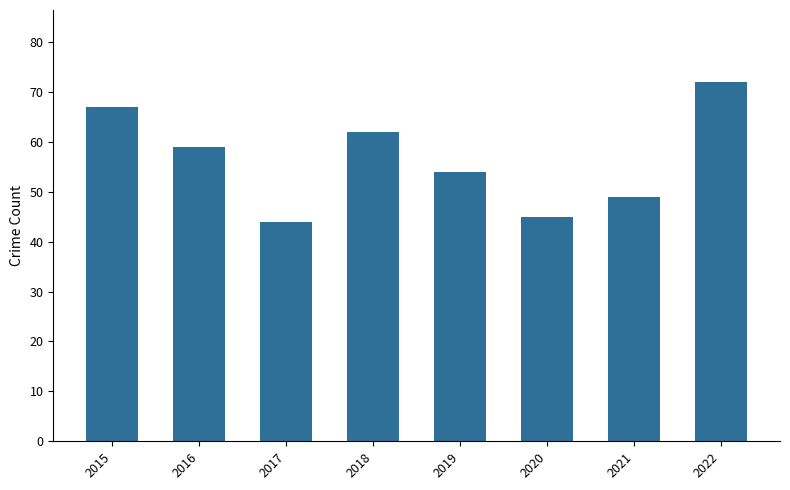

What is the sum of all values?

452